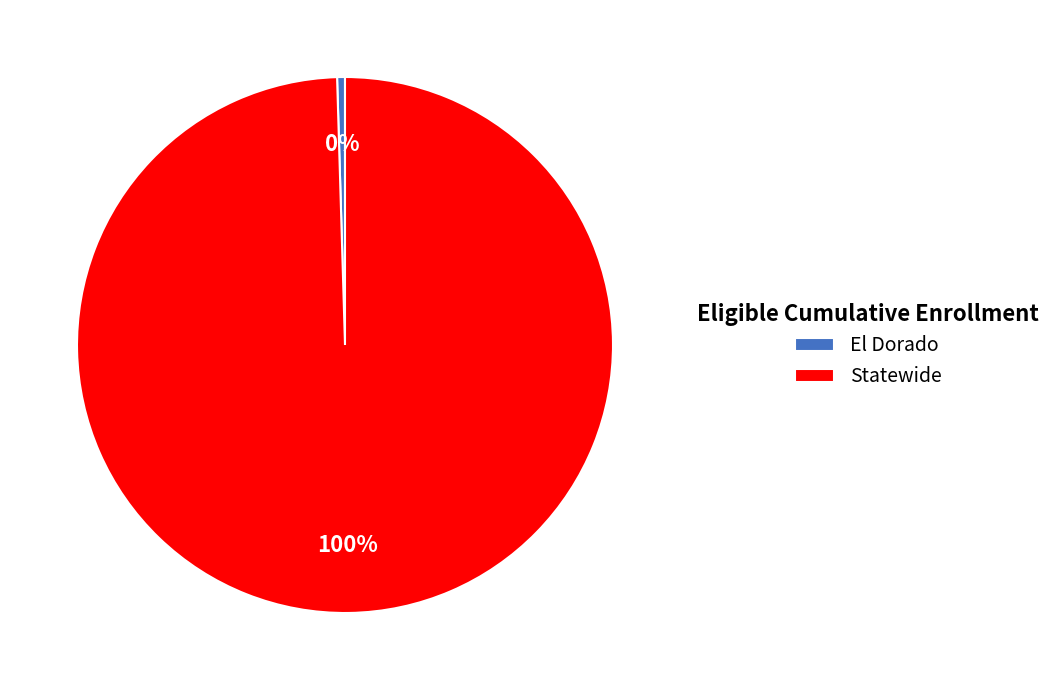

True or false: El Dorado accounts for 0% of the total.

True